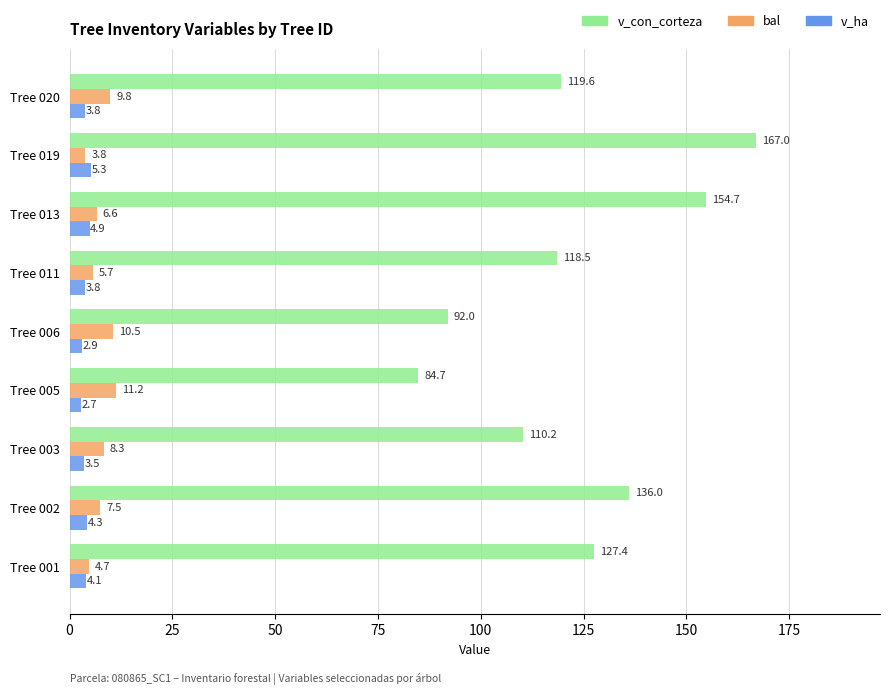

At which category does the chart reach its peak across all series?

Tree 019